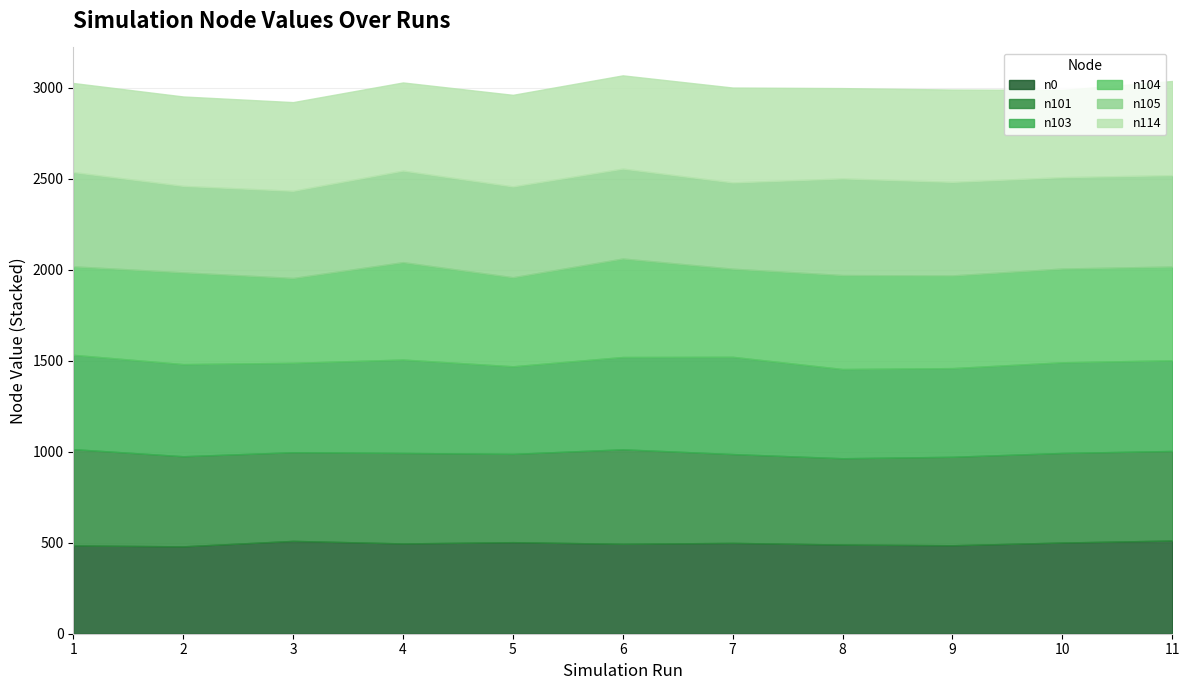

The value of n103 at 1000 is 498. True or false?

True